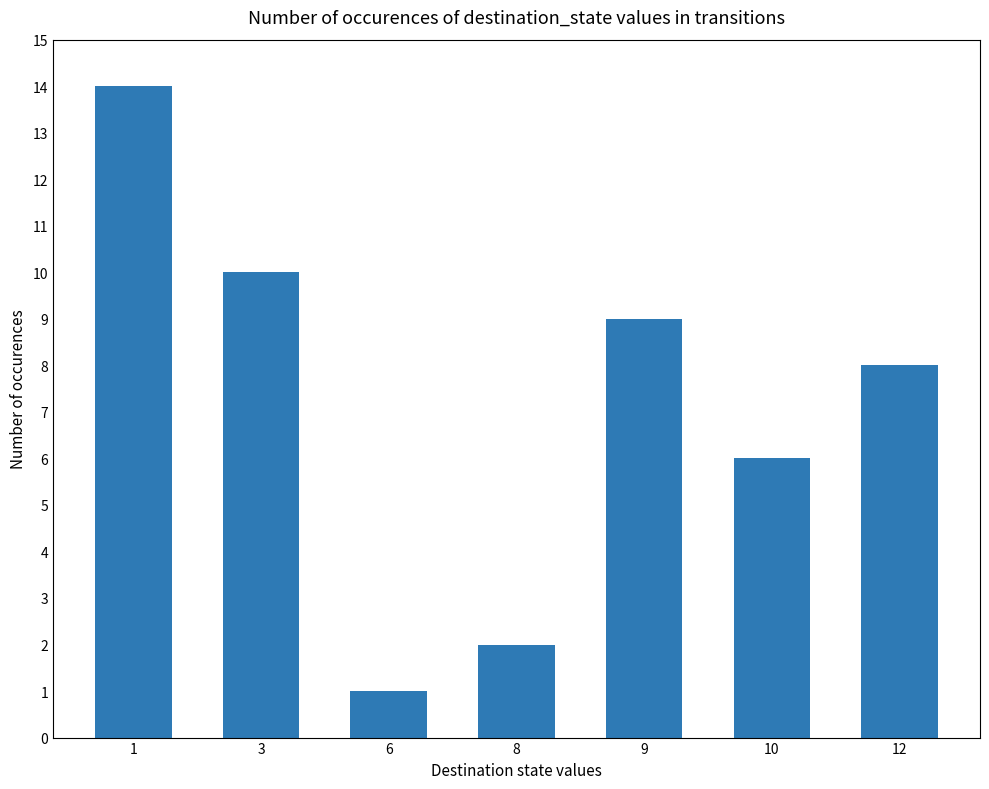

What is the ratio of the value at 1 to the value at 3?

1.4